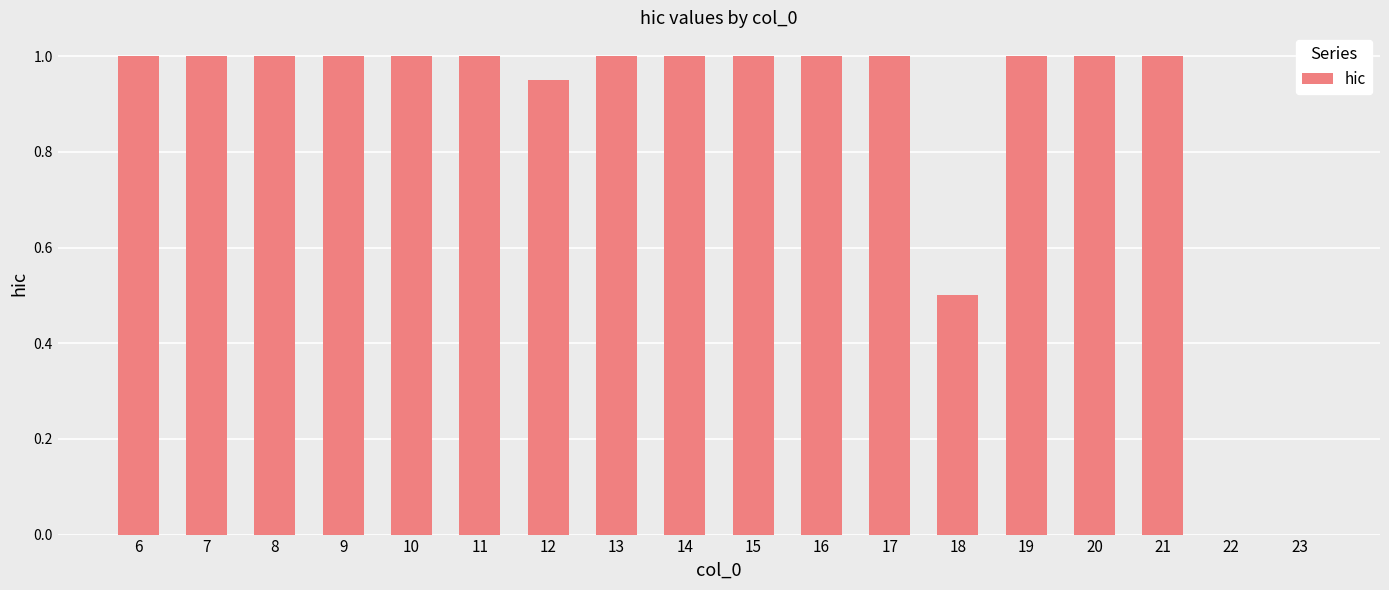

Between 23 and 16, which is larger?

16